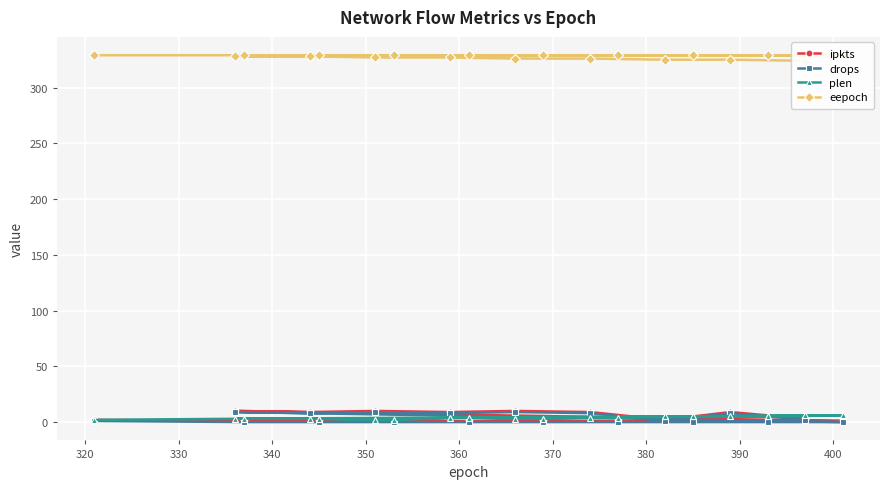

Which series has the largest total across all categories?

eepoch